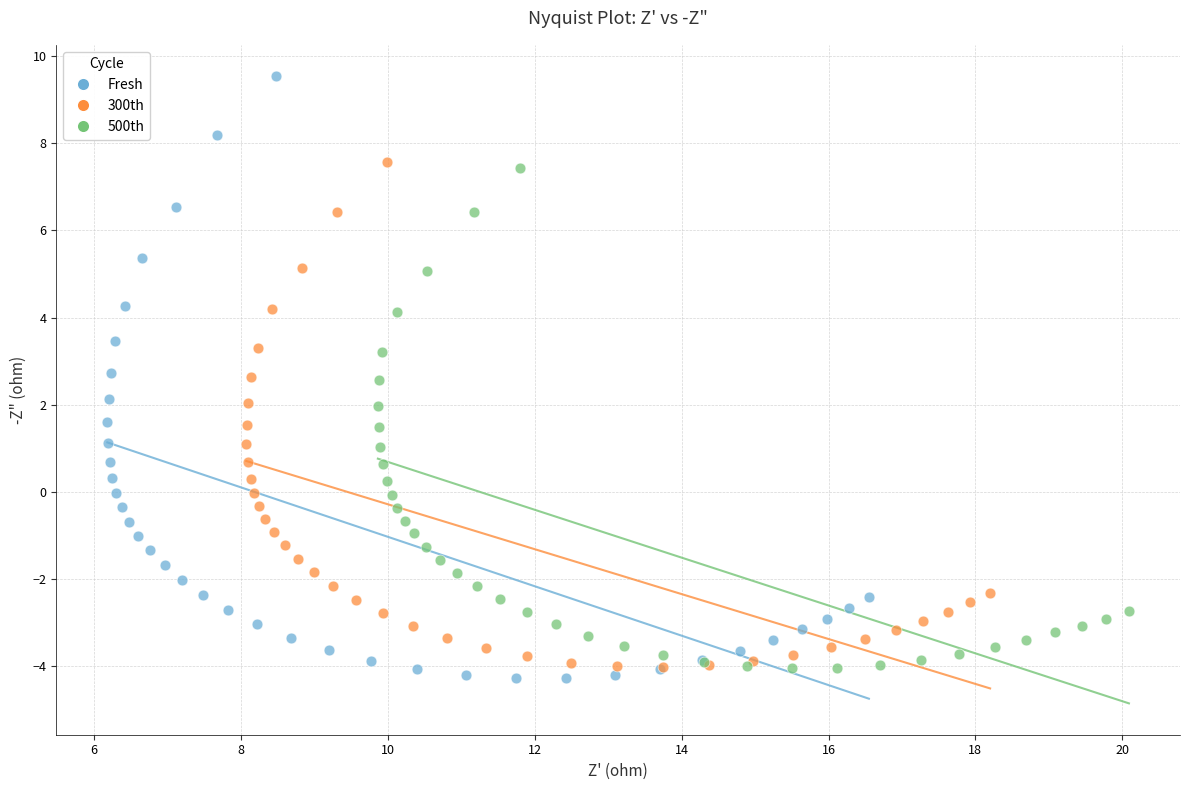

Which series contains the lowest Y value?

Fresh